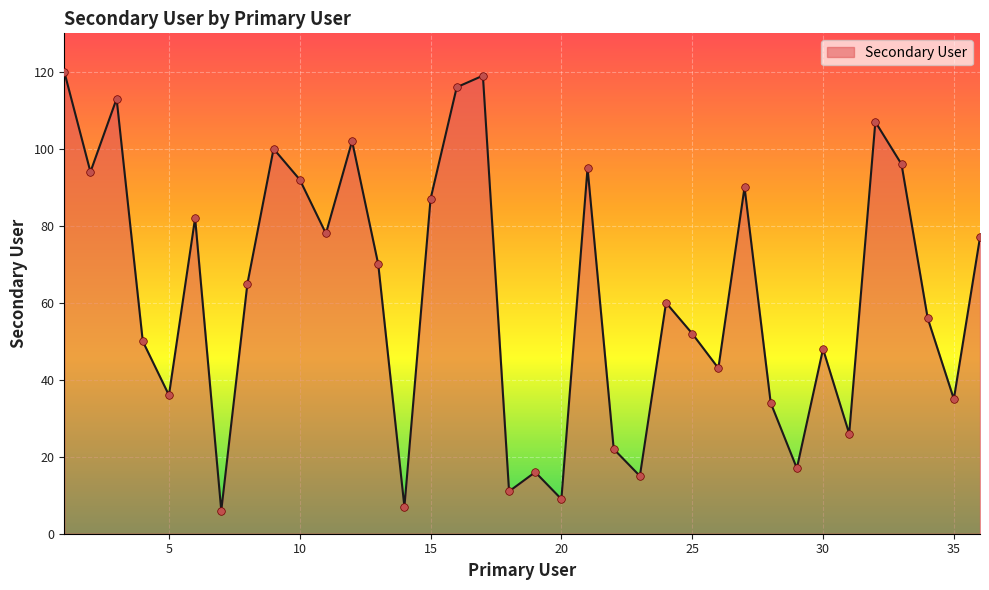

What is the greatest value displayed?

120